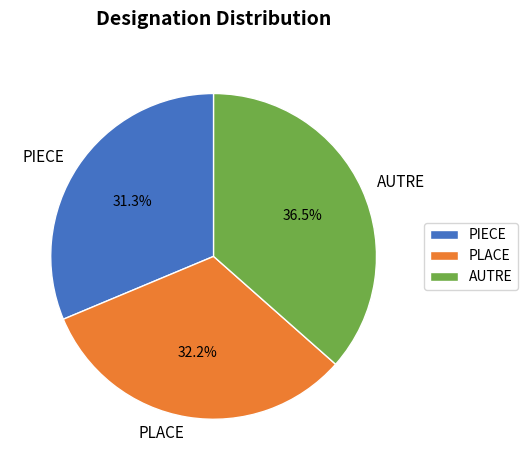

To the nearest percent, what portion does PLACE represent?

32%